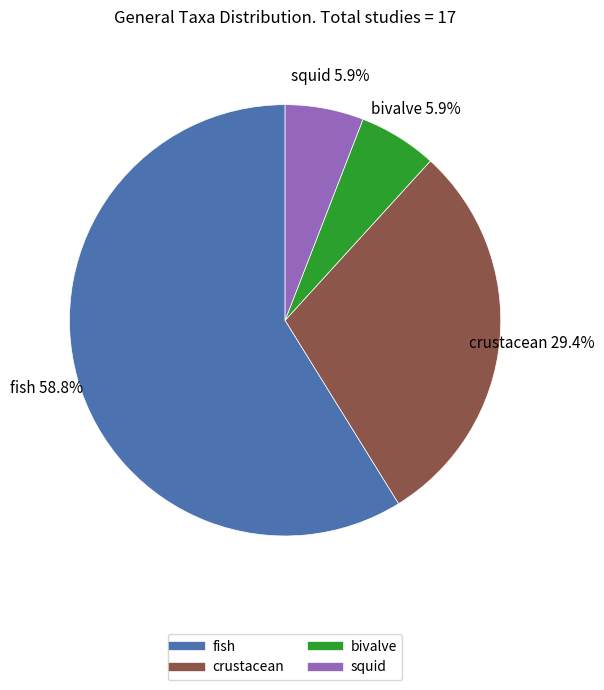

What is the largest slice in the pie chart?

fish